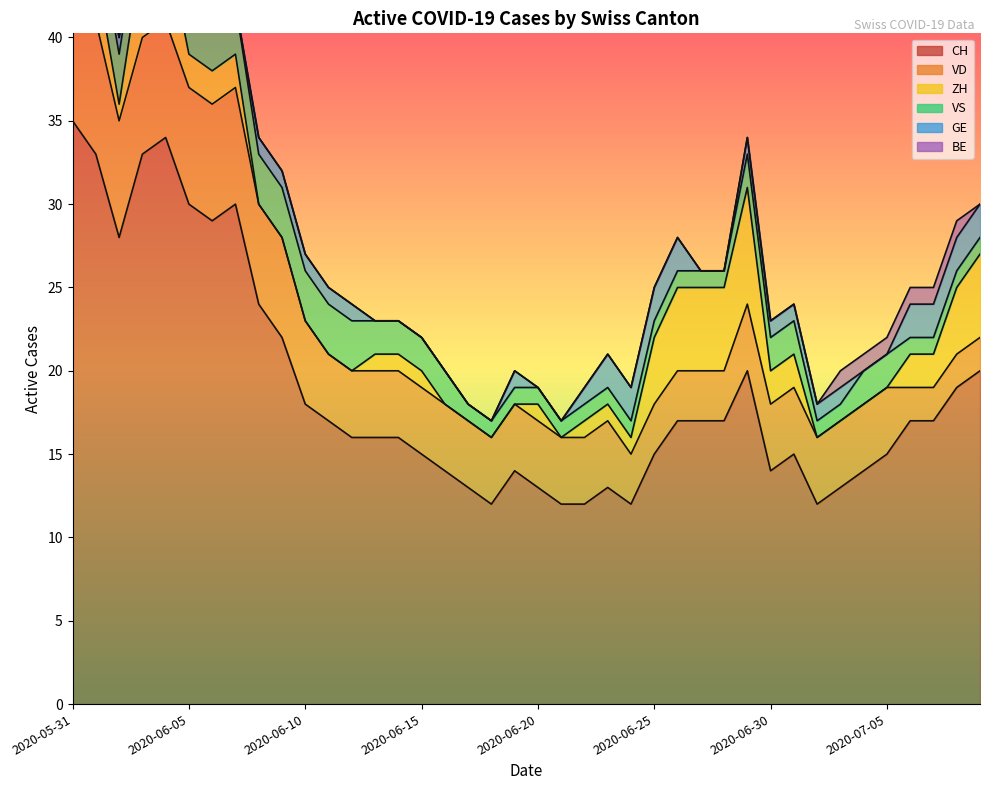

Reading left to right, extract all data points from this chart.

CH: 2020-05-31=35	2020-06-01=33	2020-06-02=28	2020-06-03=33	2020-06-04=34	2020-06-05=30	2020-06-06=29	2020-06-07=30	2020-06-08=24	2020-06-09=22	2020-06-10=18	2020-06-11=17	2020-06-12=16	2020-06-13=16	2020-06-14=16	2020-06-15=15	2020-06-16=14	2020-06-17=13	2020-06-18=12	2020-06-19=14	2020-06-20=13	2020-06-21=12	2020-06-22=12	2020-06-23=13	2020-06-24=12	2020-06-25=15	2020-06-26=17	2020-06-27=17	2020-06-28=17	2020-06-29=20	2020-06-30=14	2020-07-01=15	2020-07-02=12	2020-07-03=13	2020-07-04=14	2020-07-05=15	2020-07-06=17	2020-07-07=17	2020-07-08=19	2020-07-09=20
VD: 2020-05-31=8	2020-06-01=8	2020-06-02=7	2020-06-03=7	2020-06-04=7	2020-06-05=7	2020-06-06=7	2020-06-07=7	2020-06-08=6	2020-06-09=6	2020-06-10=5	2020-06-11=4	2020-06-12=4	2020-06-13=4	2020-06-14=4	2020-06-15=4	2020-06-16=4	2020-06-17=4	2020-06-18=4	2020-06-19=4	2020-06-20=4	2020-06-21=4	2020-06-22=4	2020-06-23=4	2020-06-24=3	2020-06-25=3	2020-06-26=3	2020-06-27=3	2020-06-28=3	2020-06-29=4	2020-06-30=4	2020-07-01=4	2020-07-02=4	2020-07-03=4	2020-07-04=4	2020-07-05=4	2020-07-06=2	2020-07-07=2	2020-07-08=2	2020-07-09=2
ZH: 2020-05-31=3	2020-06-01=3	2020-06-02=1	2020-06-03=5	2020-06-04=5	2020-06-05=2	2020-06-06=2	2020-06-07=2	2020-06-08=0	2020-06-09=0	2020-06-10=0	2020-06-11=0	2020-06-12=0	2020-06-13=1	2020-06-14=1	2020-06-15=1	2020-06-16=0	2020-06-17=0	2020-06-18=0	2020-06-19=0	2020-06-20=1	2020-06-21=0	2020-06-22=1	2020-06-23=1	2020-06-24=1	2020-06-25=4	2020-06-26=5	2020-06-27=5	2020-06-28=5	2020-06-29=7	2020-06-30=2	2020-07-01=2	2020-07-02=0	2020-07-03=0	2020-07-04=0	2020-07-05=0	2020-07-06=2	2020-07-07=2	2020-07-08=4	2020-07-09=5
VS: 2020-05-31=5	2020-06-01=3	2020-06-02=3	2020-06-03=3	2020-06-04=3	2020-06-05=3	2020-06-06=3	2020-06-07=3	2020-06-08=3	2020-06-09=3	2020-06-10=3	2020-06-11=3	2020-06-12=3	2020-06-13=2	2020-06-14=2	2020-06-15=2	2020-06-16=2	2020-06-17=1	2020-06-18=1	2020-06-19=1	2020-06-20=1	2020-06-21=1	2020-06-22=1	2020-06-23=1	2020-06-24=1	2020-06-25=1	2020-06-26=1	2020-06-27=1	2020-06-28=1	2020-06-29=2	2020-06-30=2	2020-07-01=2	2020-07-02=1	2020-07-03=1	2020-07-04=2	2020-07-05=2	2020-07-06=1	2020-07-07=1	2020-07-08=1	2020-07-09=1
GE: 2020-05-31=0	2020-06-01=0	2020-06-02=1	2020-06-03=1	2020-06-04=1	2020-06-05=1	2020-06-06=0	2020-06-07=0	2020-06-08=1	2020-06-09=1	2020-06-10=1	2020-06-11=1	2020-06-12=1	2020-06-13=0	2020-06-14=0	2020-06-15=0	2020-06-16=0	2020-06-17=0	2020-06-18=0	2020-06-19=1	2020-06-20=0	2020-06-21=0	2020-06-22=1	2020-06-23=2	2020-06-24=2	2020-06-25=2	2020-06-26=2	2020-06-27=0	2020-06-28=0	2020-06-29=1	2020-06-30=1	2020-07-01=1	2020-07-02=1	2020-07-03=1	2020-07-04=0	2020-07-05=0	2020-07-06=2	2020-07-07=2	2020-07-08=2	2020-07-09=2
BE: 2020-05-31=1	2020-06-01=1	2020-06-02=0	2020-06-03=0	2020-06-04=0	2020-06-05=0	2020-06-06=0	2020-06-07=0	2020-06-08=0	2020-06-09=0	2020-06-10=0	2020-06-11=0	2020-06-12=0	2020-06-13=0	2020-06-14=0	2020-06-15=0	2020-06-16=0	2020-06-17=0	2020-06-18=0	2020-06-19=0	2020-06-20=0	2020-06-21=0	2020-06-22=0	2020-06-23=0	2020-06-24=0	2020-06-25=0	2020-06-26=0	2020-06-27=0	2020-06-28=0	2020-06-29=0	2020-06-30=0	2020-07-01=0	2020-07-02=0	2020-07-03=1	2020-07-04=1	2020-07-05=1	2020-07-06=1	2020-07-07=1	2020-07-08=1	2020-07-09=0